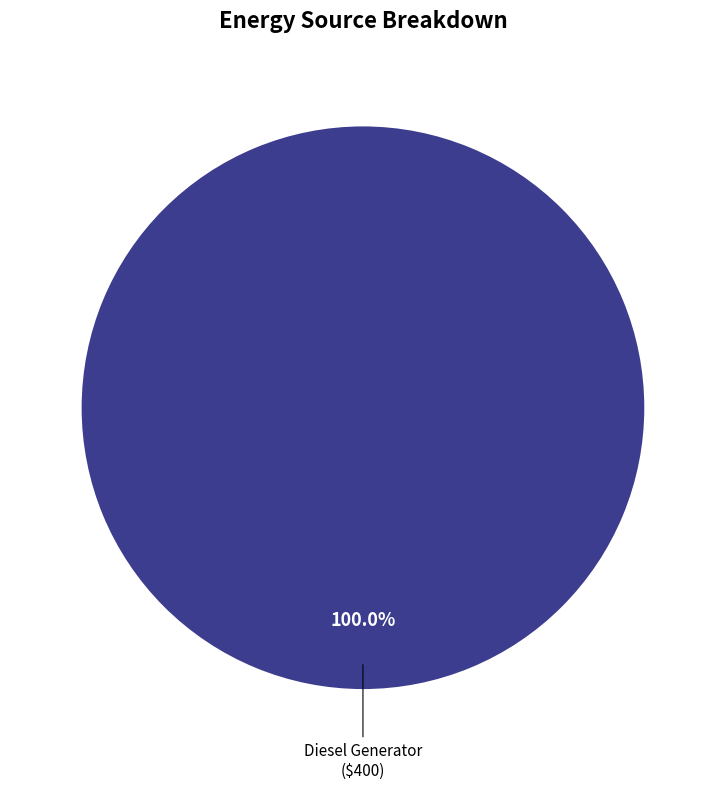

Is there any slice that represents more than half of the pie?

Yes